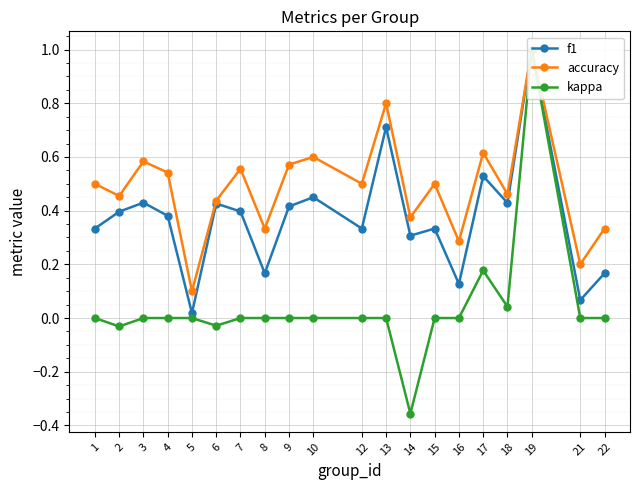

What is the average value of the f1 series?

0.4